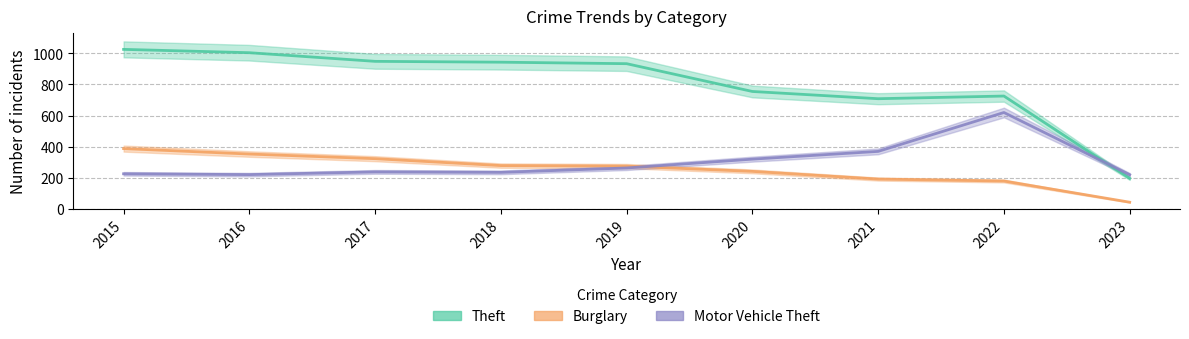

True or false: Burglary has a value of 156.3 at 2020.

False